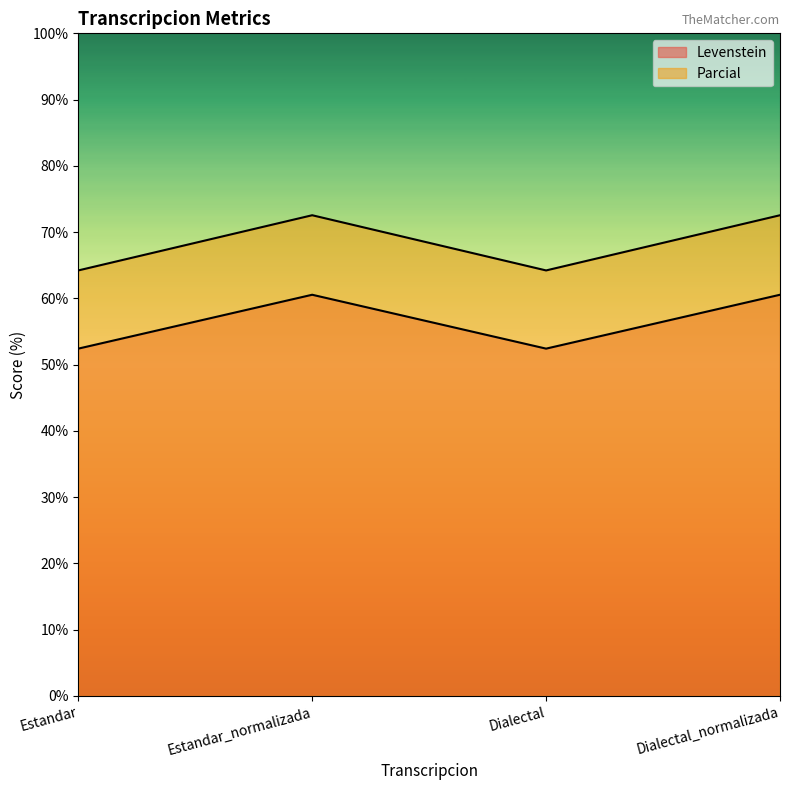

What are all the series names shown in the legend?

Levenstein, Parcial